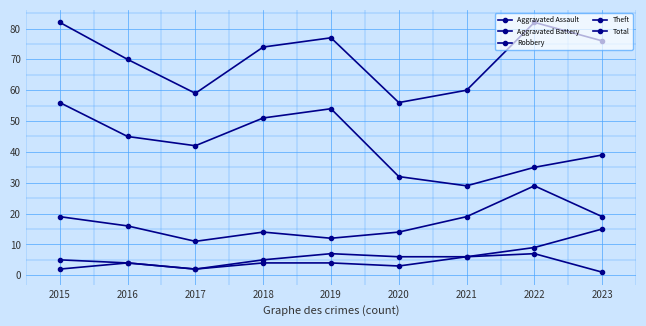

Which series has the largest total across all categories?

Total